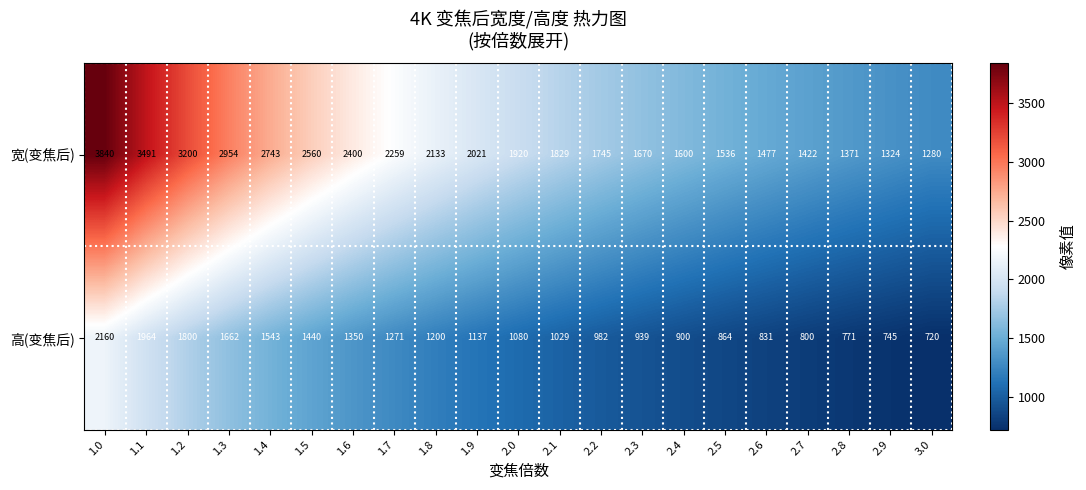

Which series has the largest total across all categories?

宽(变焦后)